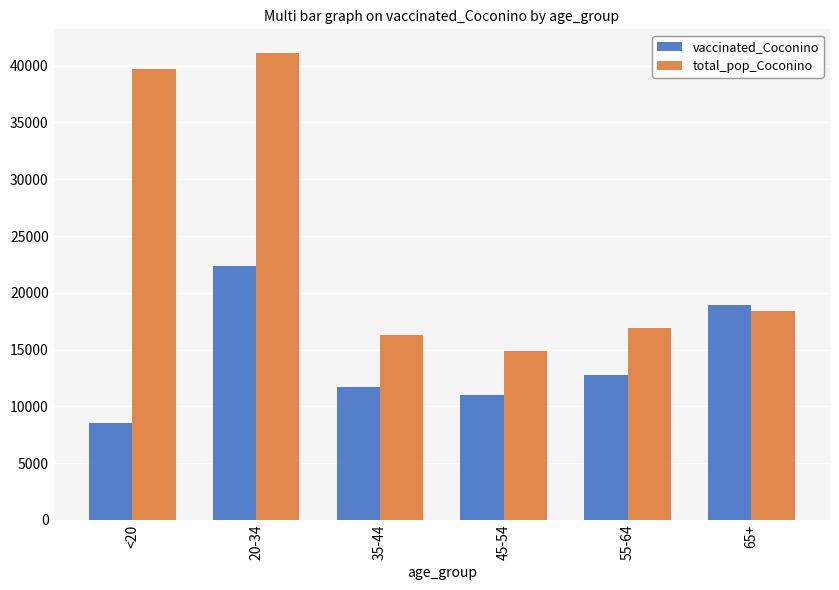

Reading right to left, extract all data points from this chart.

vaccinated_Coconino: 18936	12805	11036	11739	22369	8580
total_pop_Coconino: 18408	16899	14882	16261	41141	39684